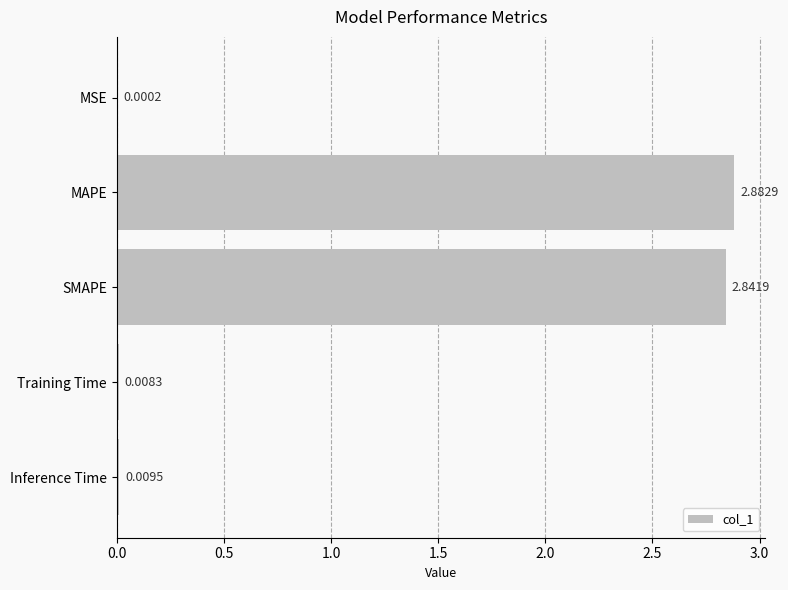

At which category does the chart reach its peak across all series?

MAPE